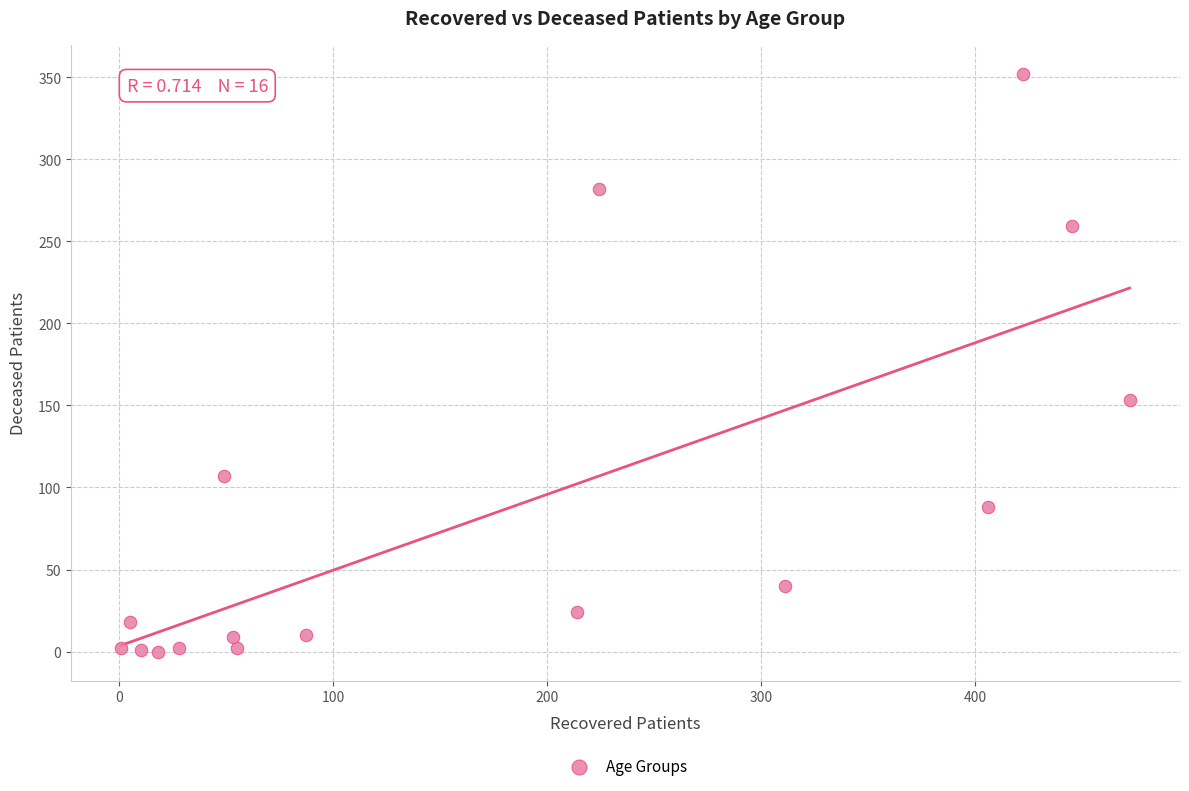

What Y value in the scatter plot is closest to 176?

153